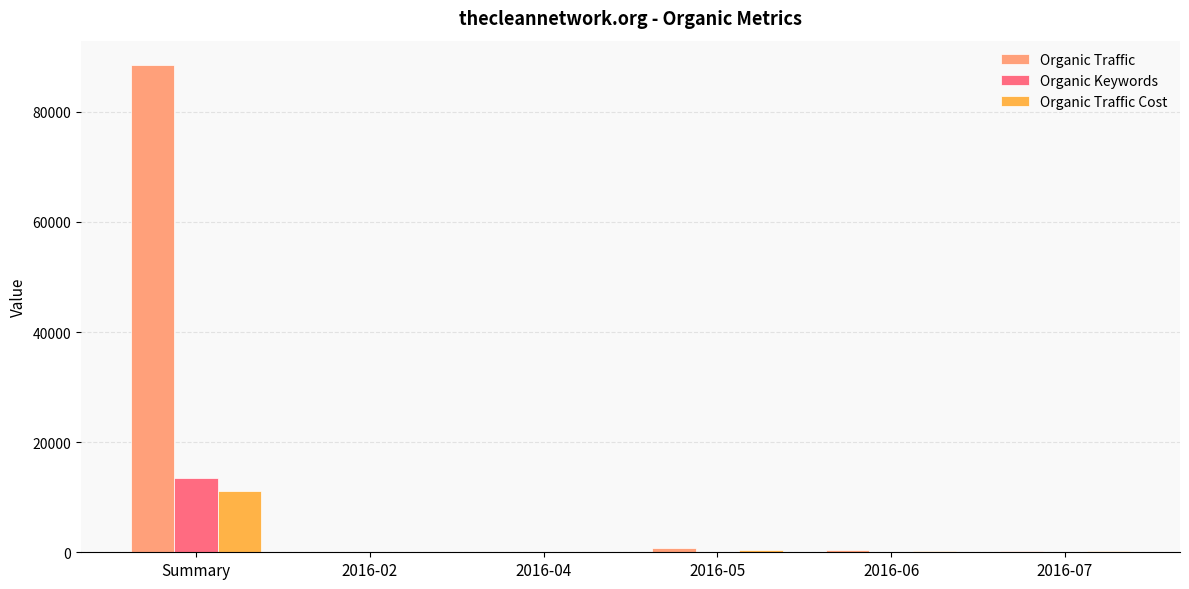

Which series has the largest total across all categories?

Organic Traffic